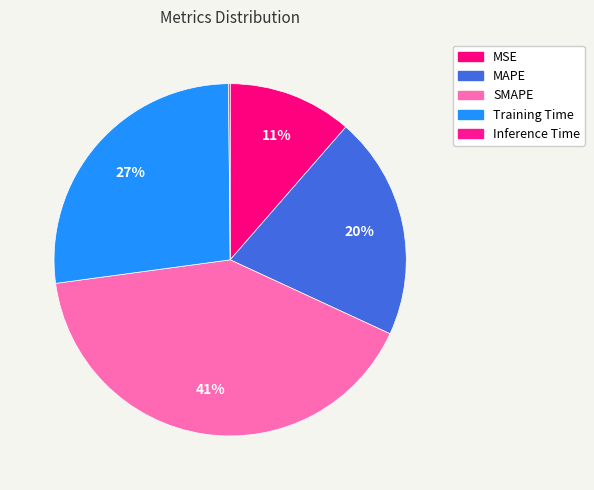

How much of the chart is everything except SMAPE?

59.0%